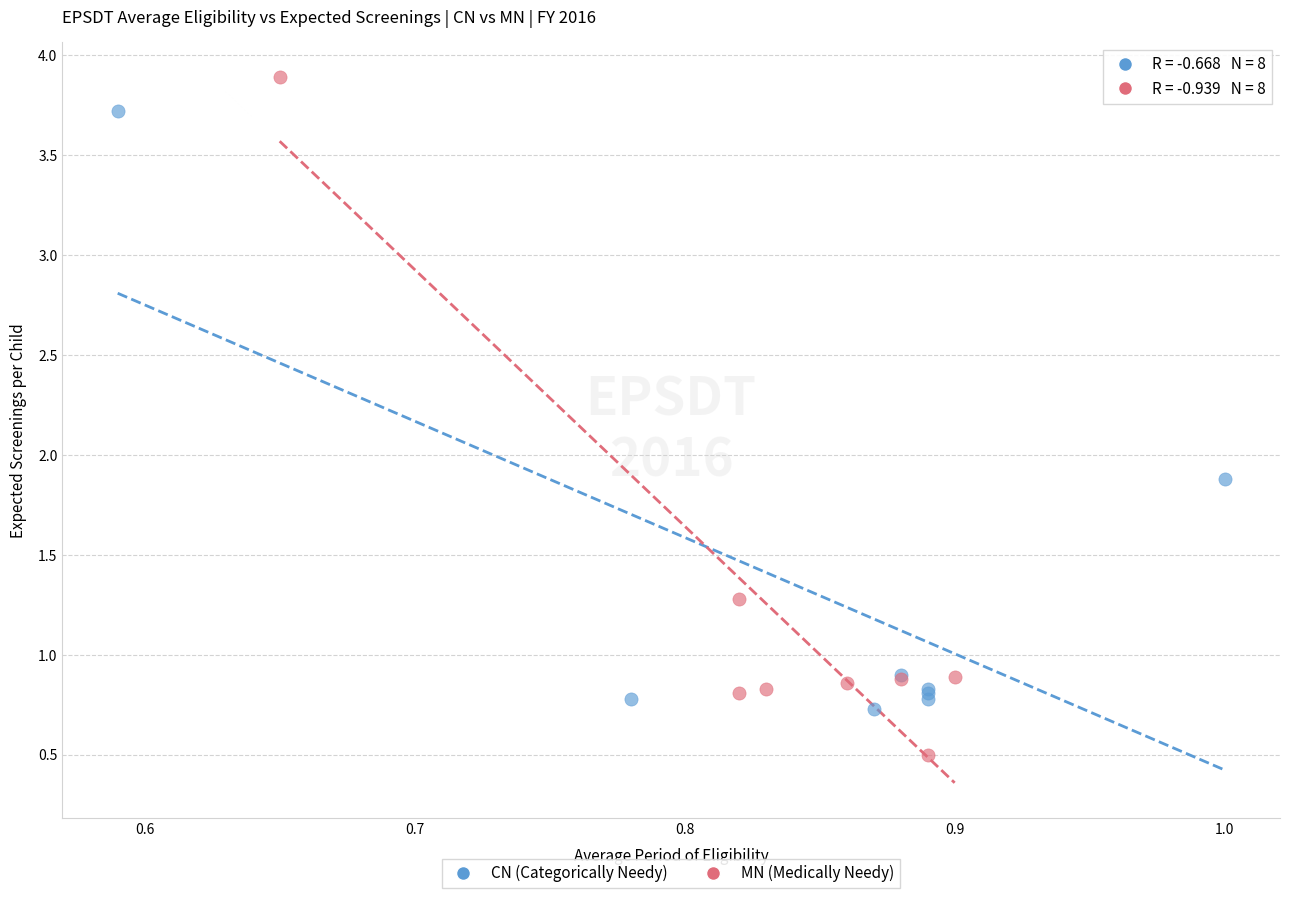

Which series reaches the maximum Y coordinate?

MN (Medically Needy)